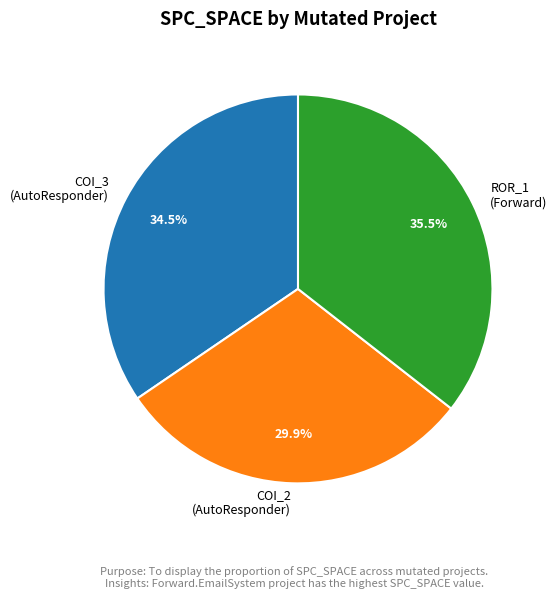

Is ROR_1 (Forward) the majority of the pie?

No